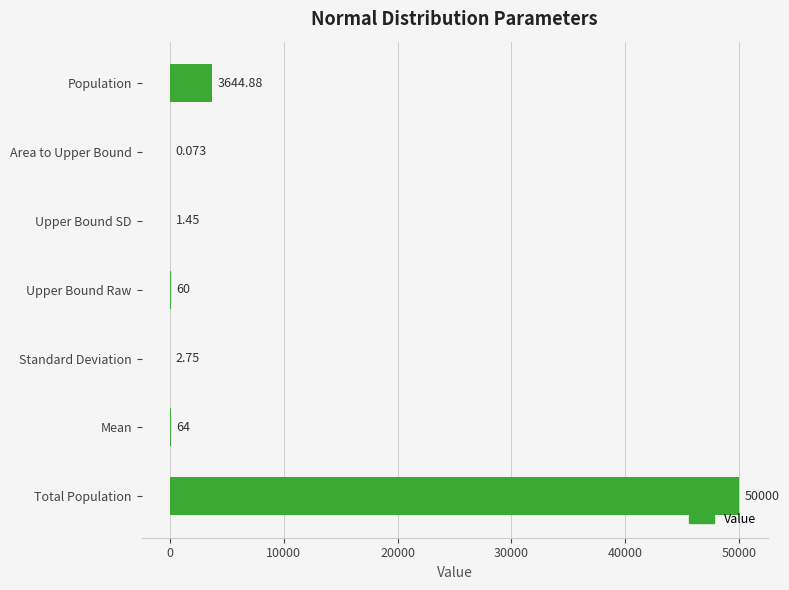

Are the bars horizontal?

Yes